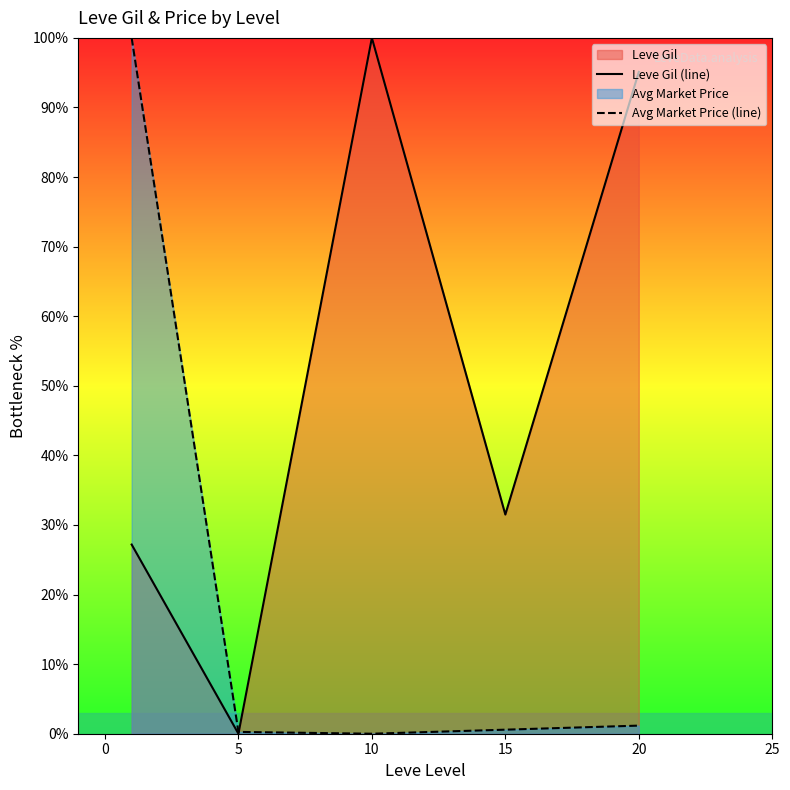

The Leve Gil (line) series shows 56.2 at 20. True or false?

False